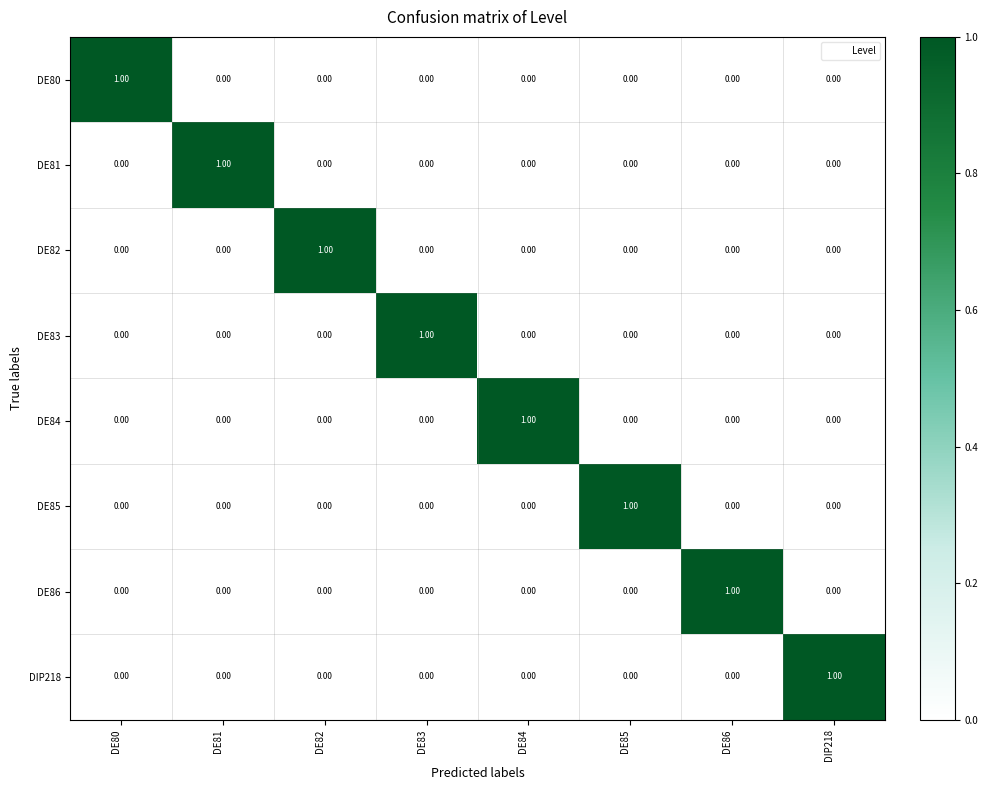

At how many categories does at least one series exceed 0?

8